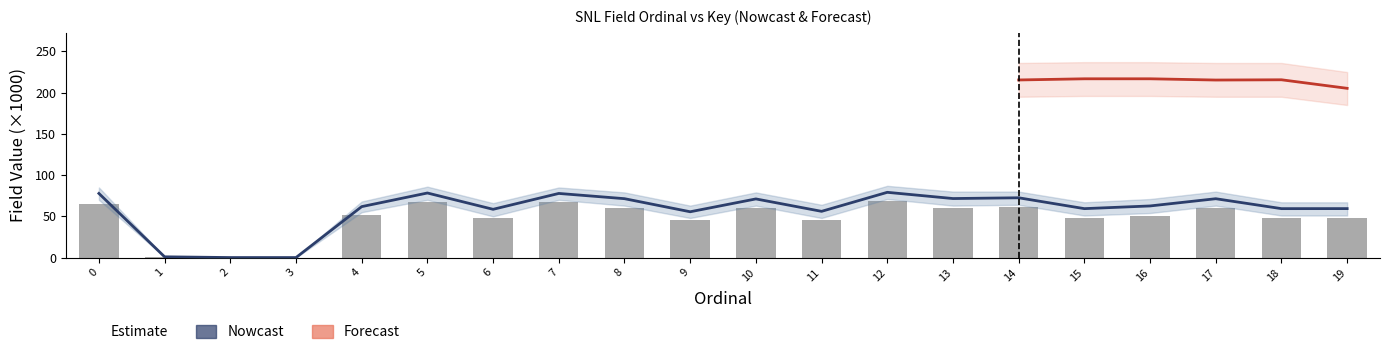

At which label is the value closest to 39?

9